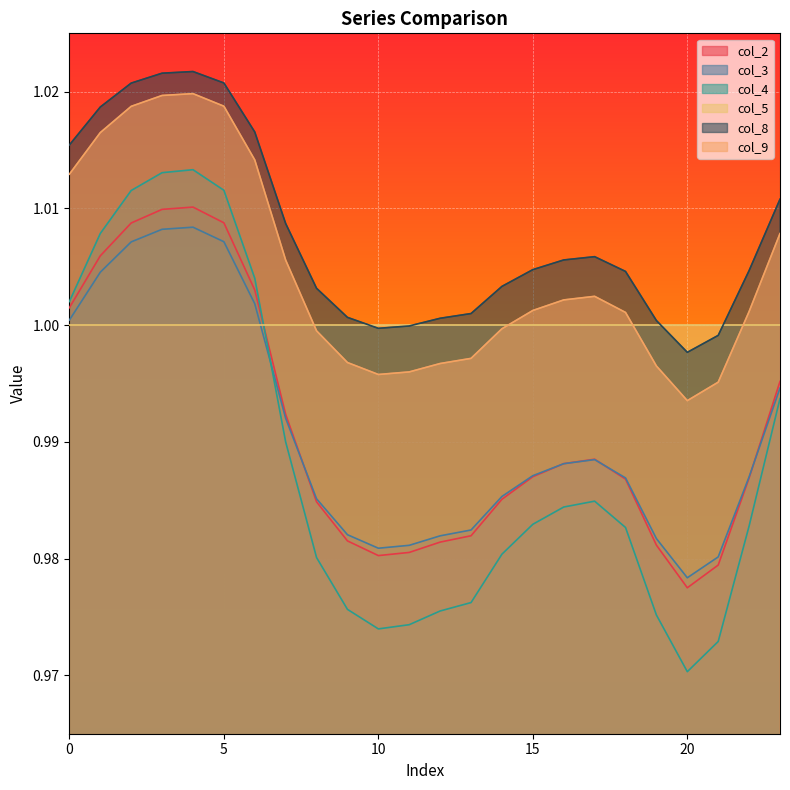

True or false: col_9 has a value of 1.7 at 8.

False